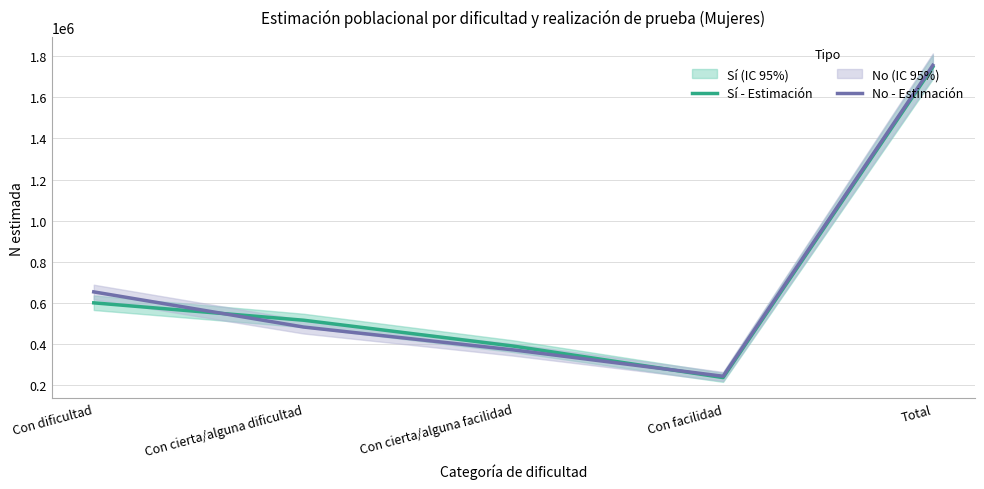

What value does the Sí - Estimación series have at Con cierta/alguna dificultad?

516707